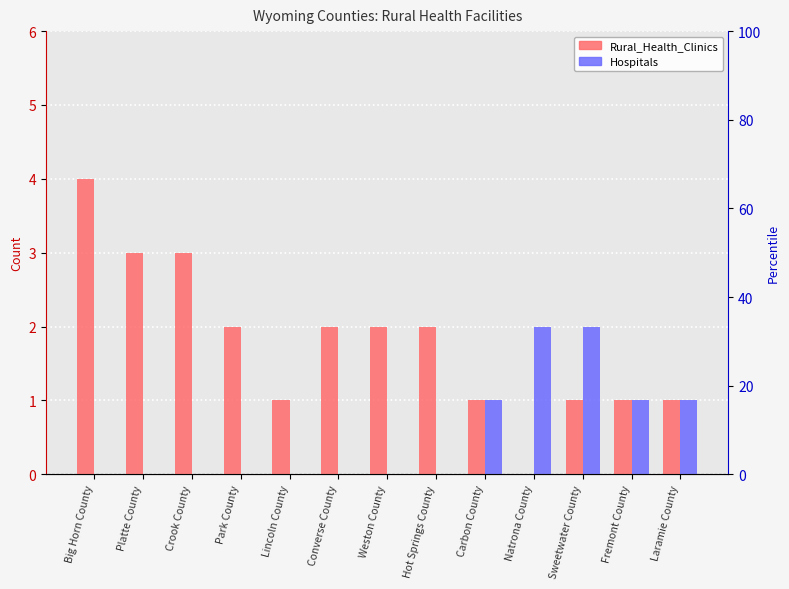

How many groups of bars are there?

13